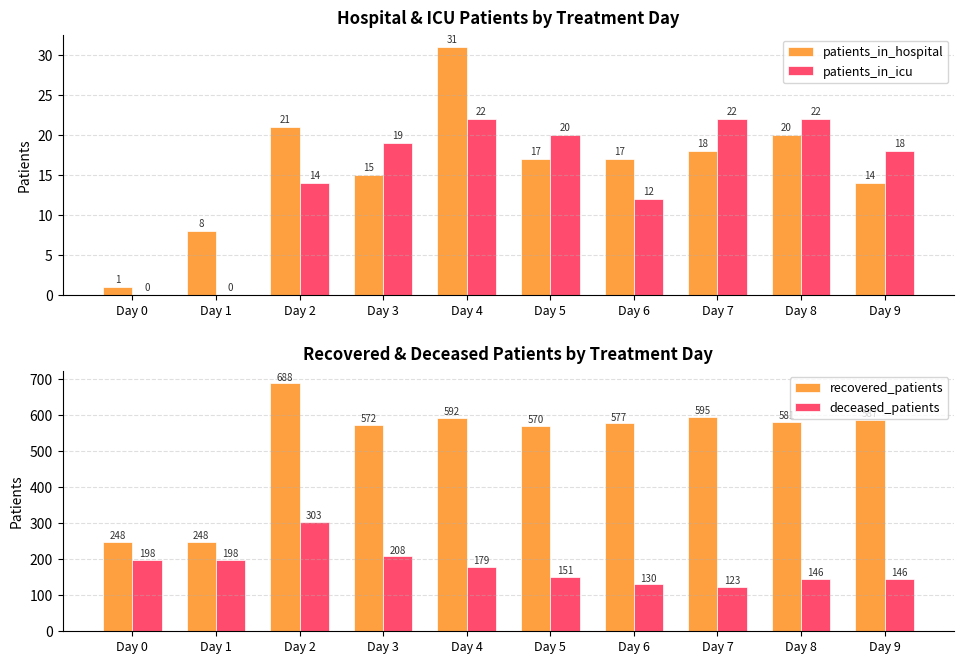

Which category has the lowest value in the deceased_patients series?

Day 7